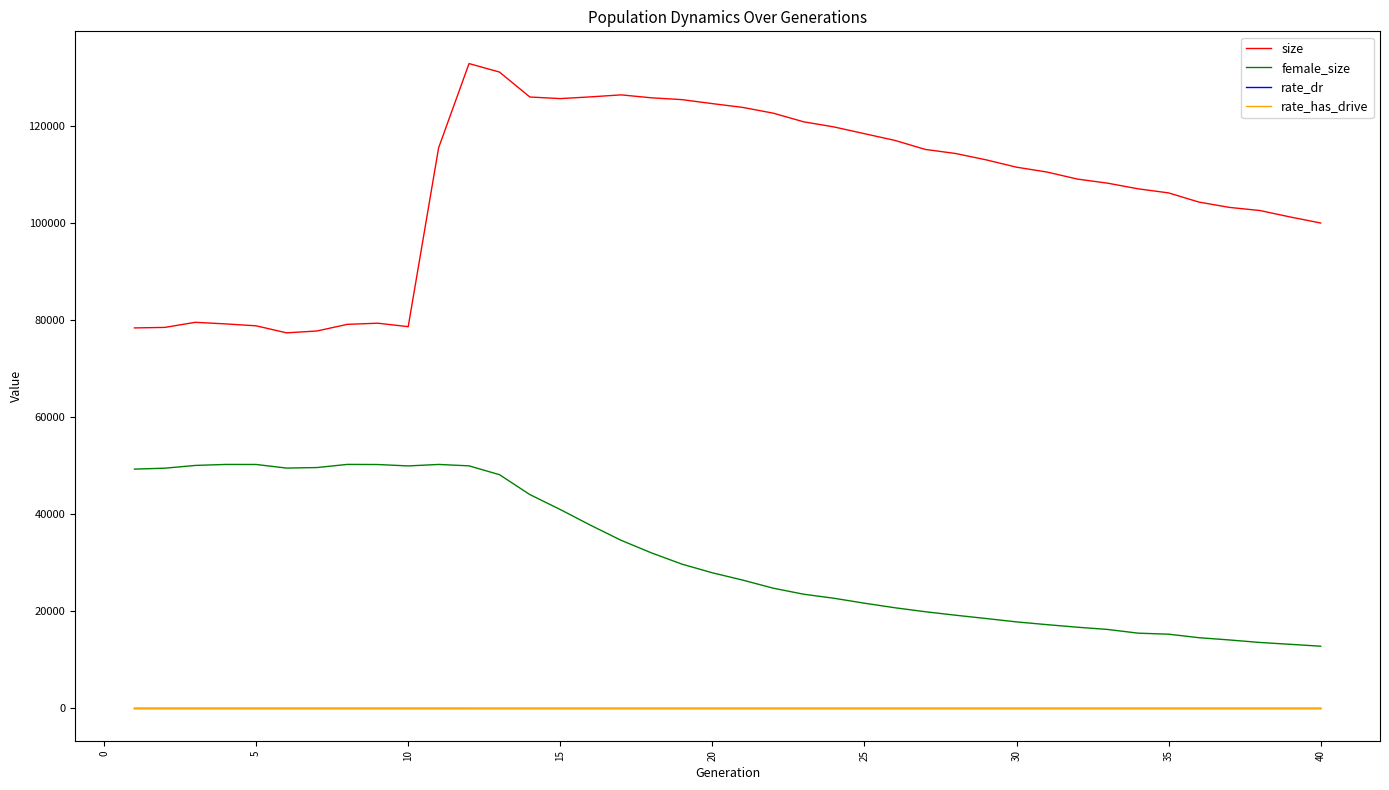

Which series has the largest range (max minus min)?

size